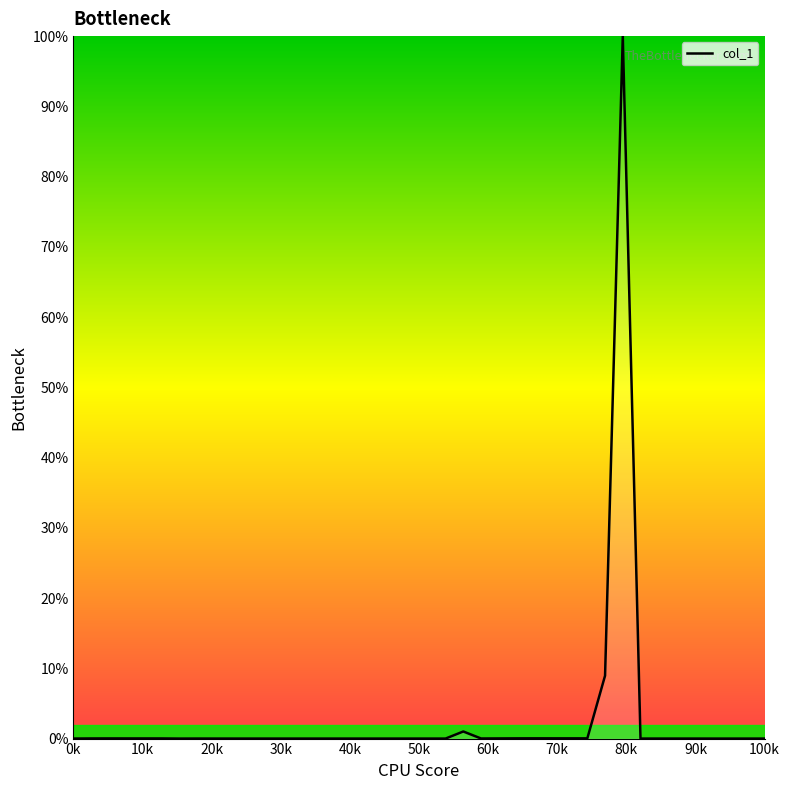

True or false: the data has more than 2 interior local peaks.

True